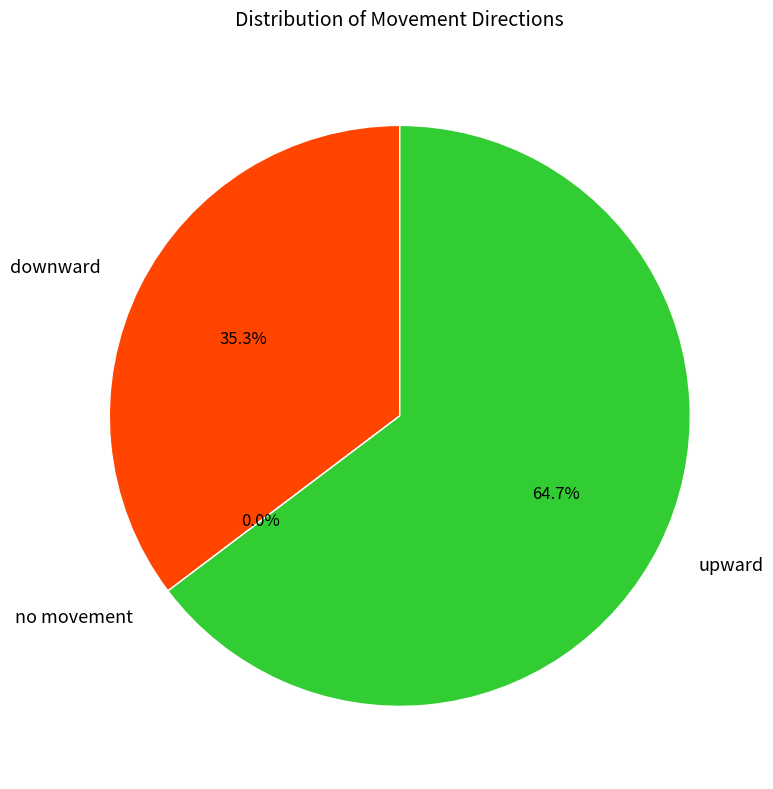

What is the change in value from downward to upward?

+10